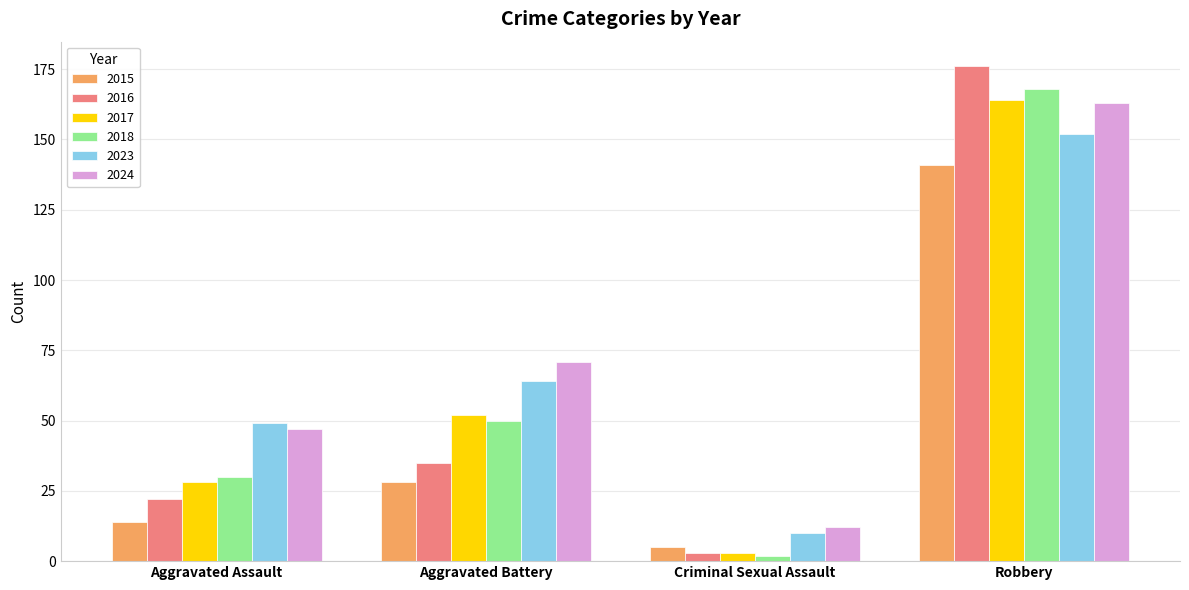

Between Aggravated Battery and Robbery, which series saw the biggest shift?

2016